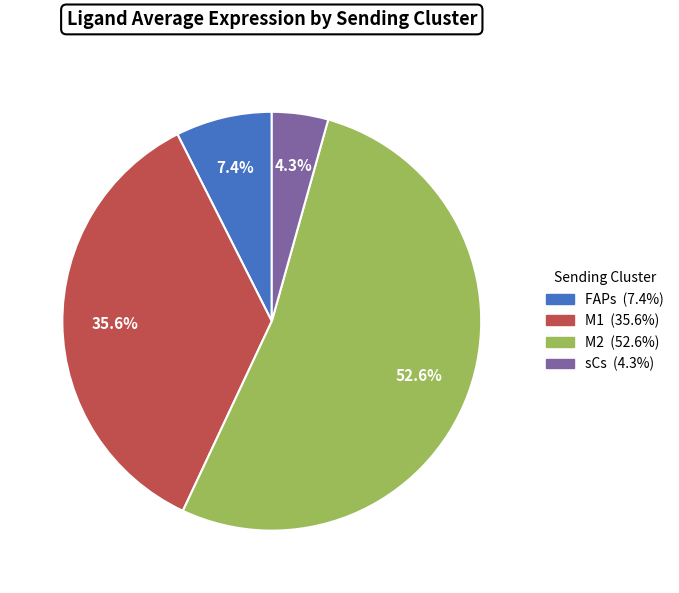

True or false: M1 accounts for 36% of the total.

True